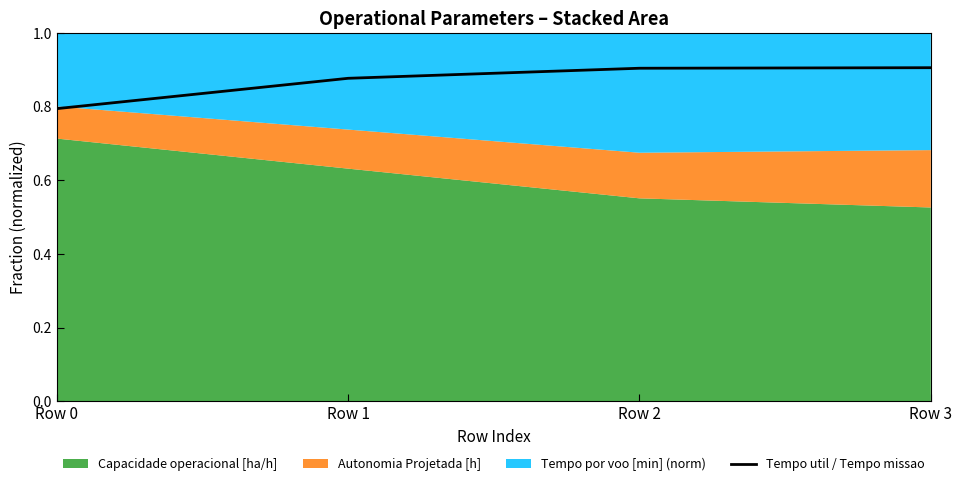

List the labels in order of value, largest first.

Row 3, Row 2, Row 1, Row 0